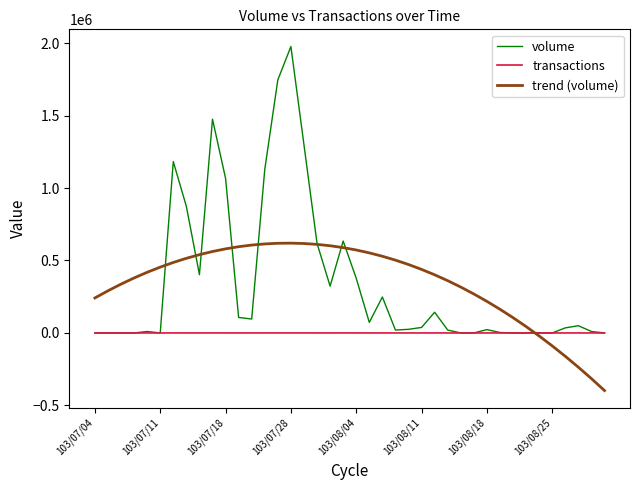

What is the average value of the trend (volume) series?

350000.0